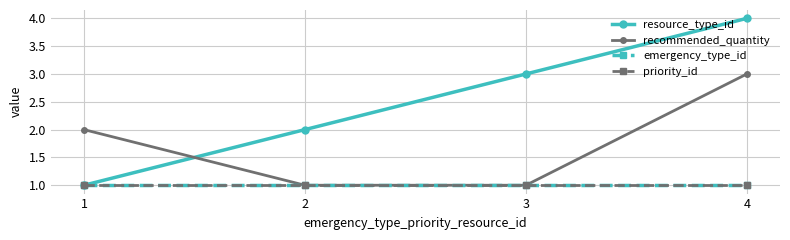

Reading left to right, extract all data points from this chart.

resource_type_id: 1=1	2=2	3=3	4=4
recommended_quantity: 1=2	2=1	3=1	4=3
emergency_type_id: 1=1	2=1	3=1	4=1
priority_id: 1=1	2=1	3=1	4=1